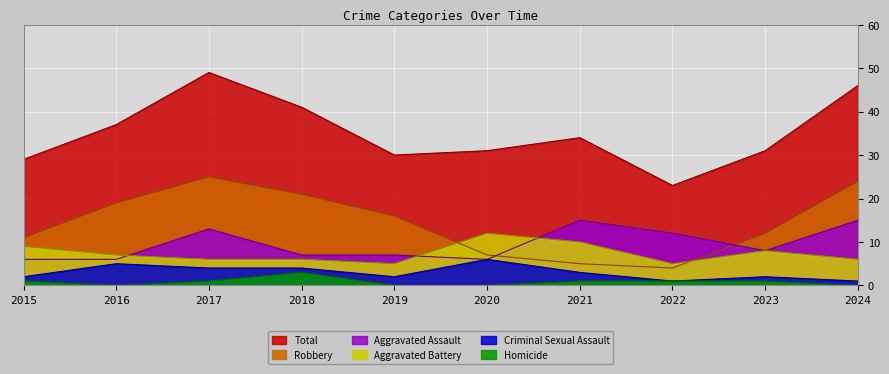

Rank the series by their maximum value, from lowest to highest.

Homicide, Criminal Sexual Assault, Aggravated Battery, Aggravated Assault, Robbery, Total